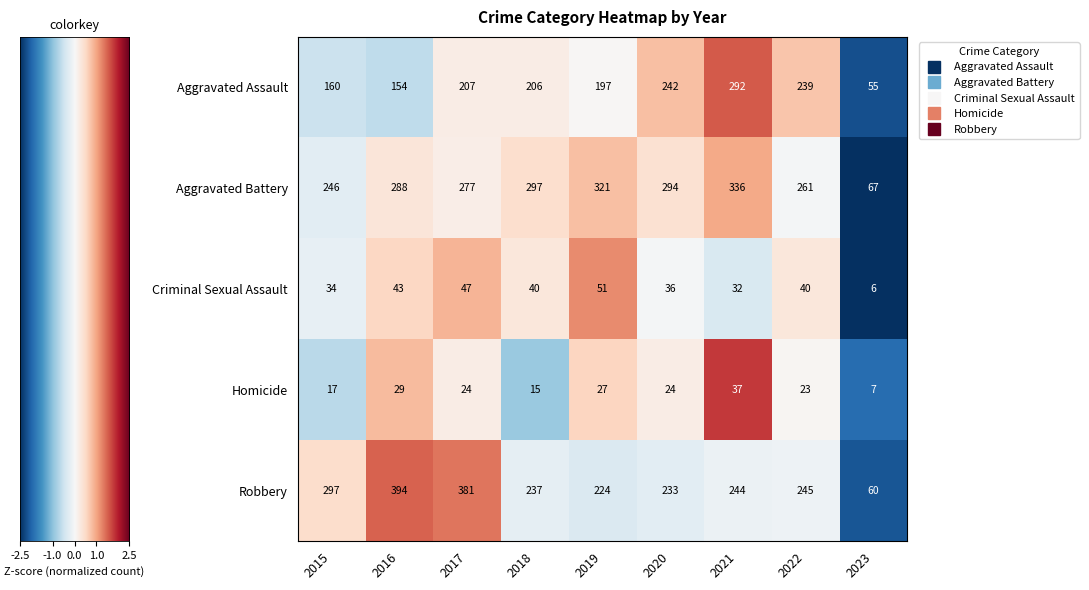

What is the greatest value displayed?

394